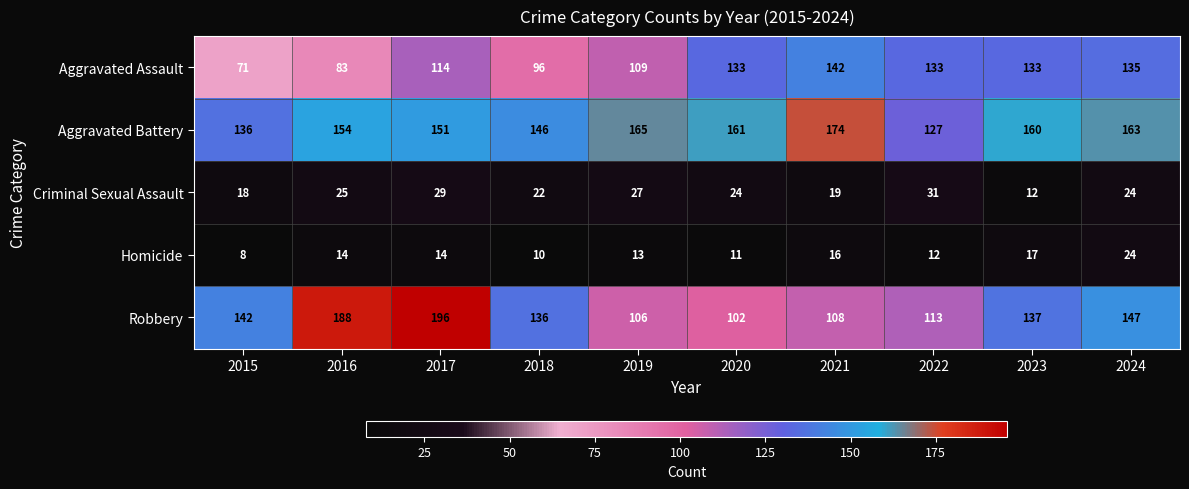

What is the maximum value shown in the chart?

196